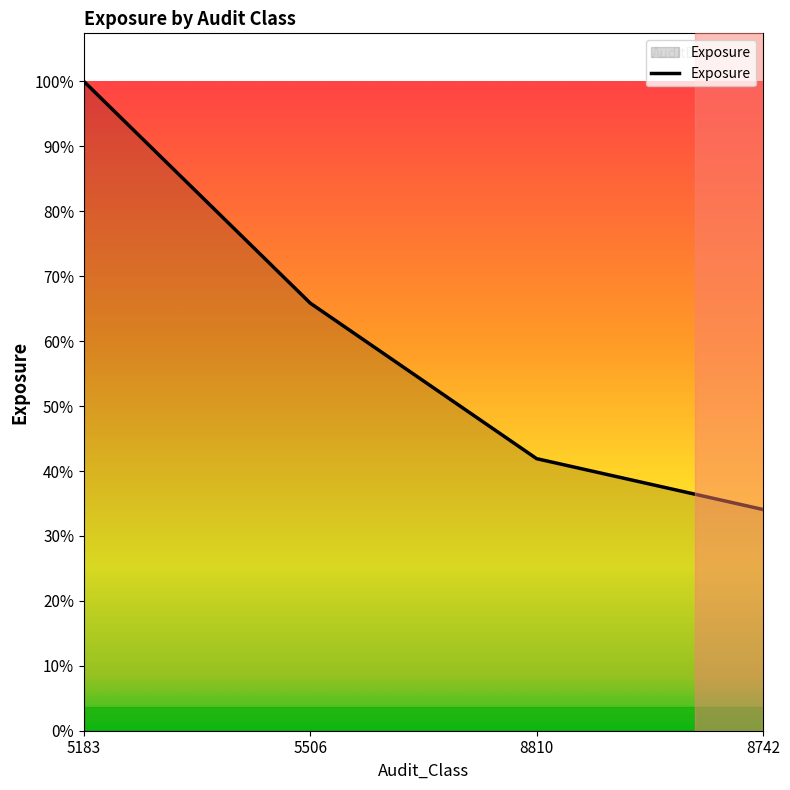

Is this an area chart (filled region under the line)?

Yes